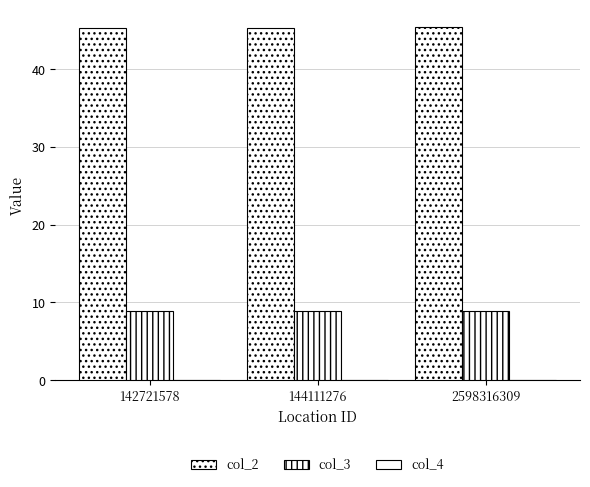

Are the bars grouped side by side (vs. stacked)?

Yes